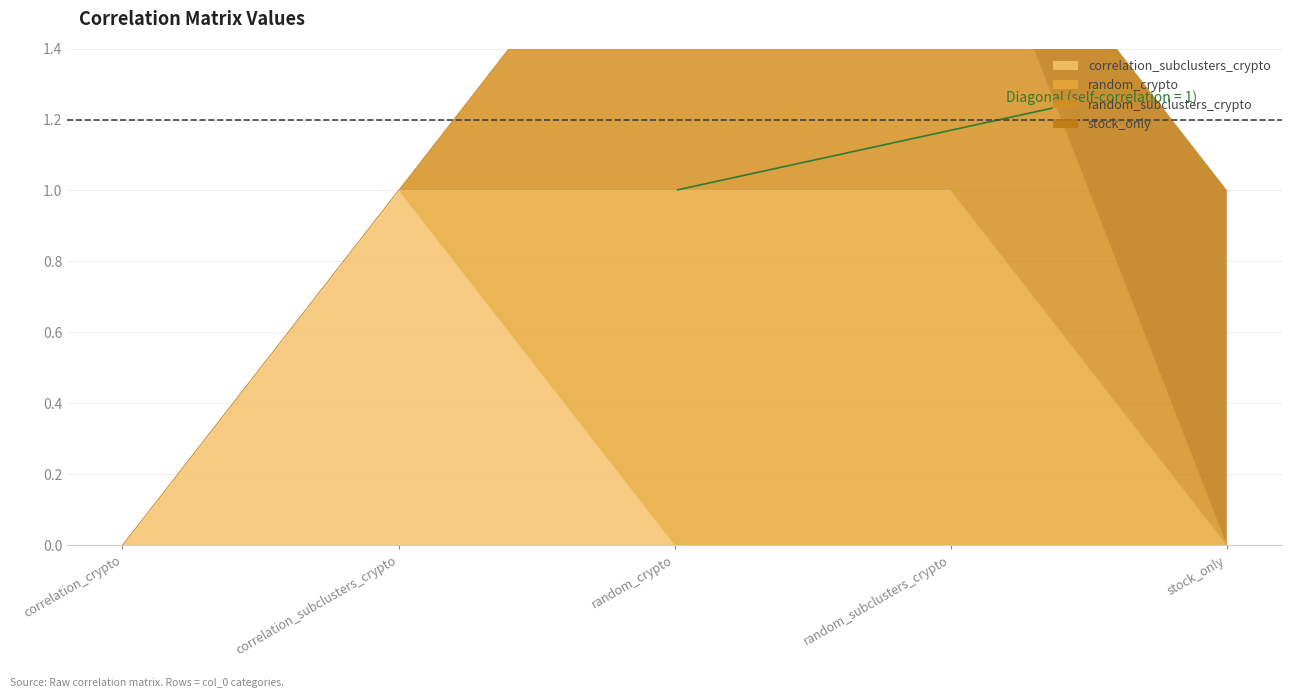

Is it true that stock_only equals 0 at correlation_crypto?

True